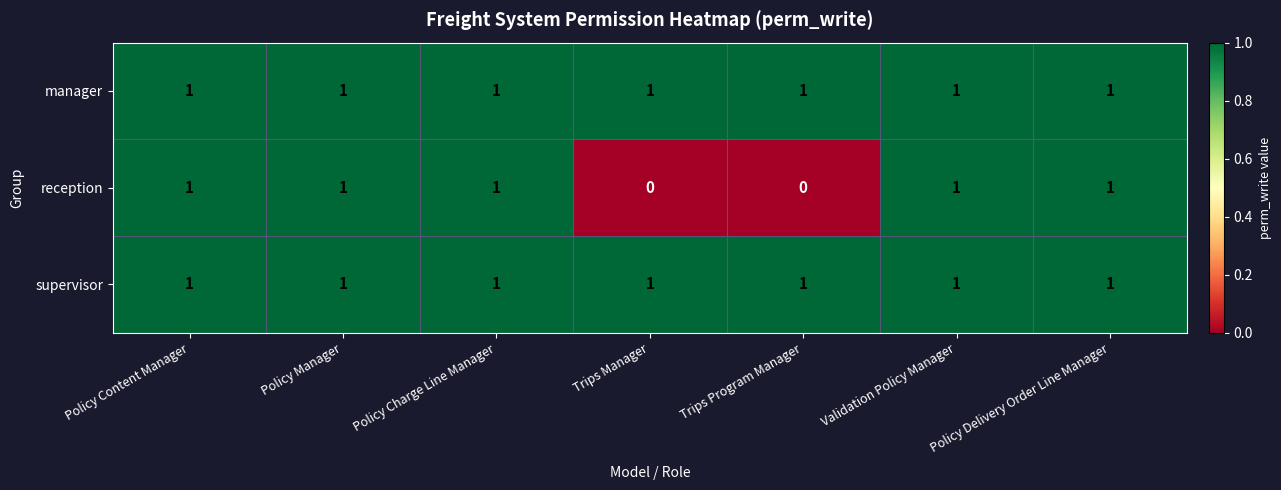

At how many categories does at least one series exceed 0?

7